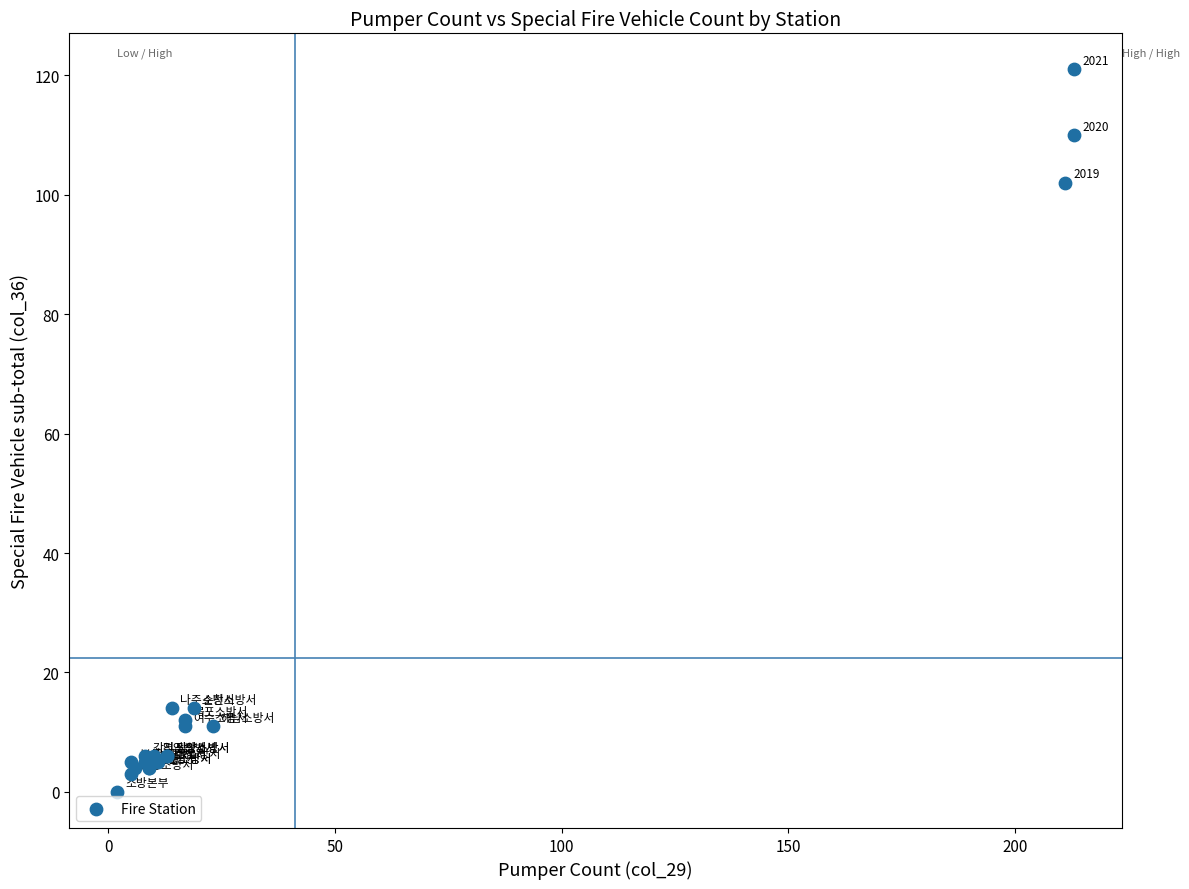

What Y value in the scatter plot is closest to 60?

102